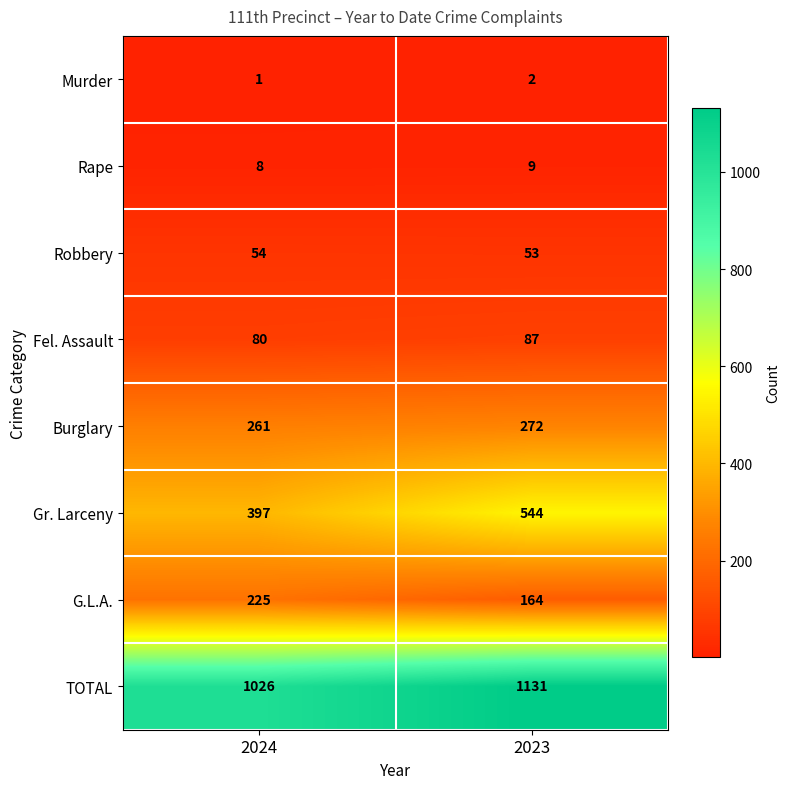

How many series are shown in this chart?

8